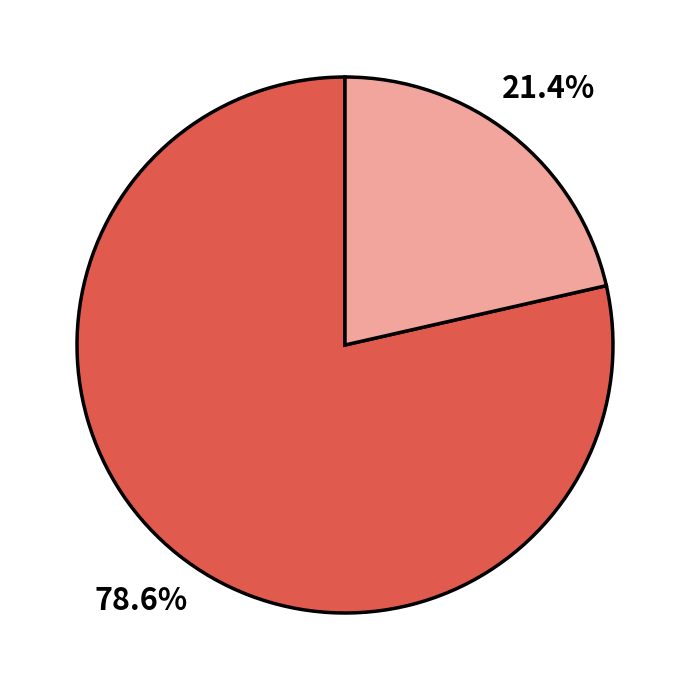

Does any single category account for the majority?

Yes